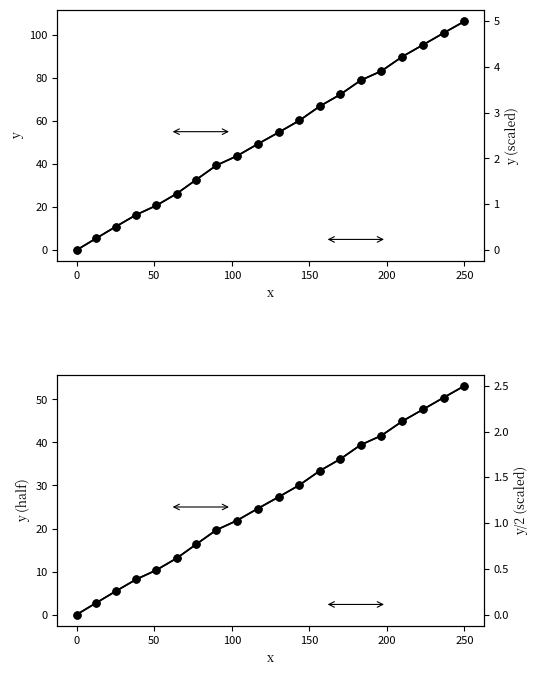

How many lines are shown in the chart?

4